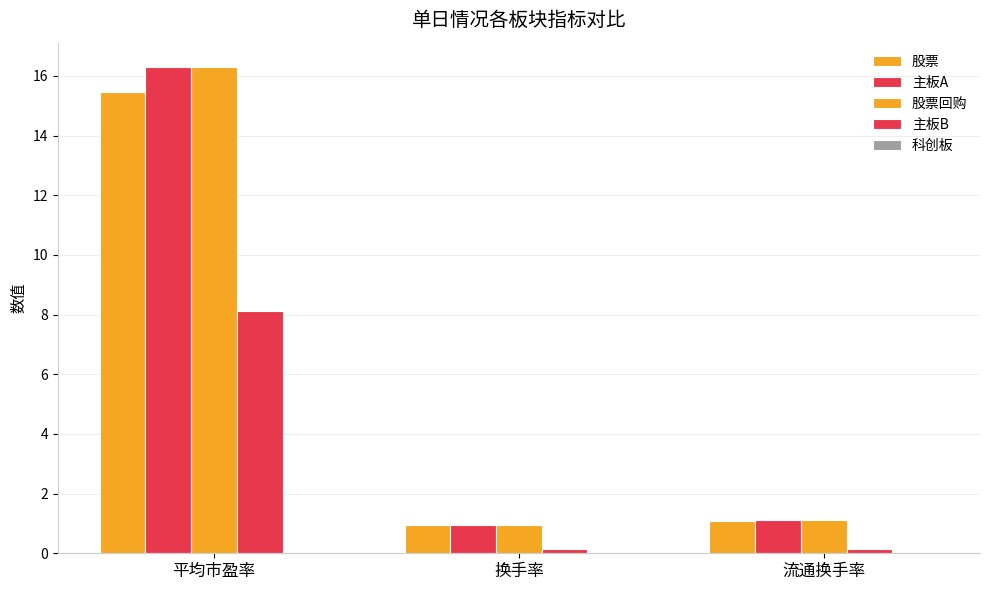

At which label is 主板A closest to 8?

流通换手率